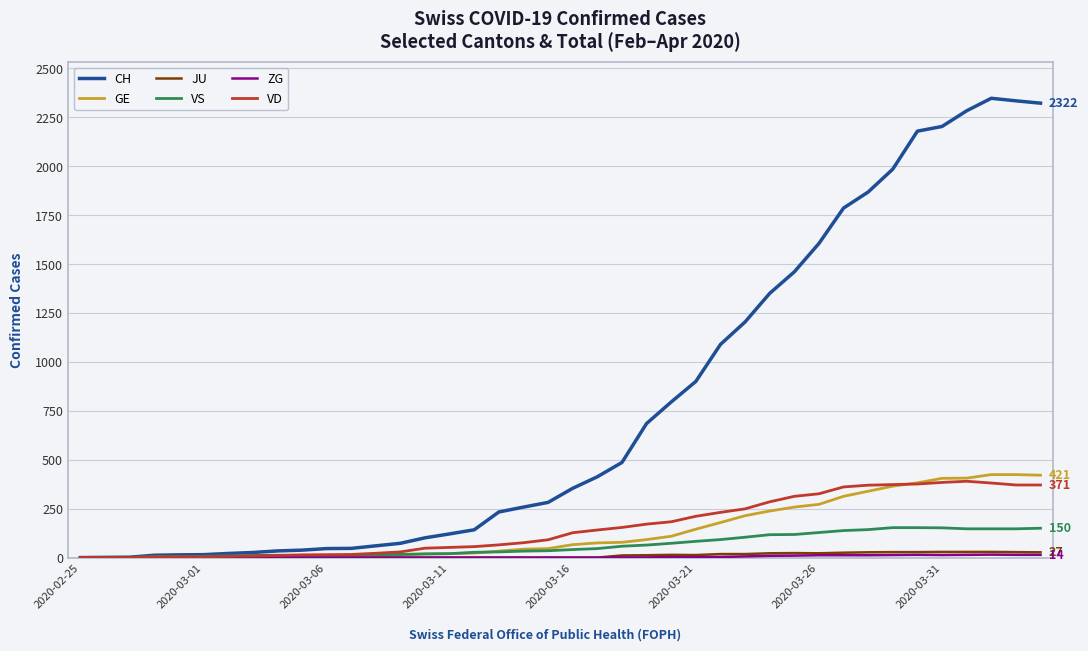

Which series has the widest spread of values?

CH